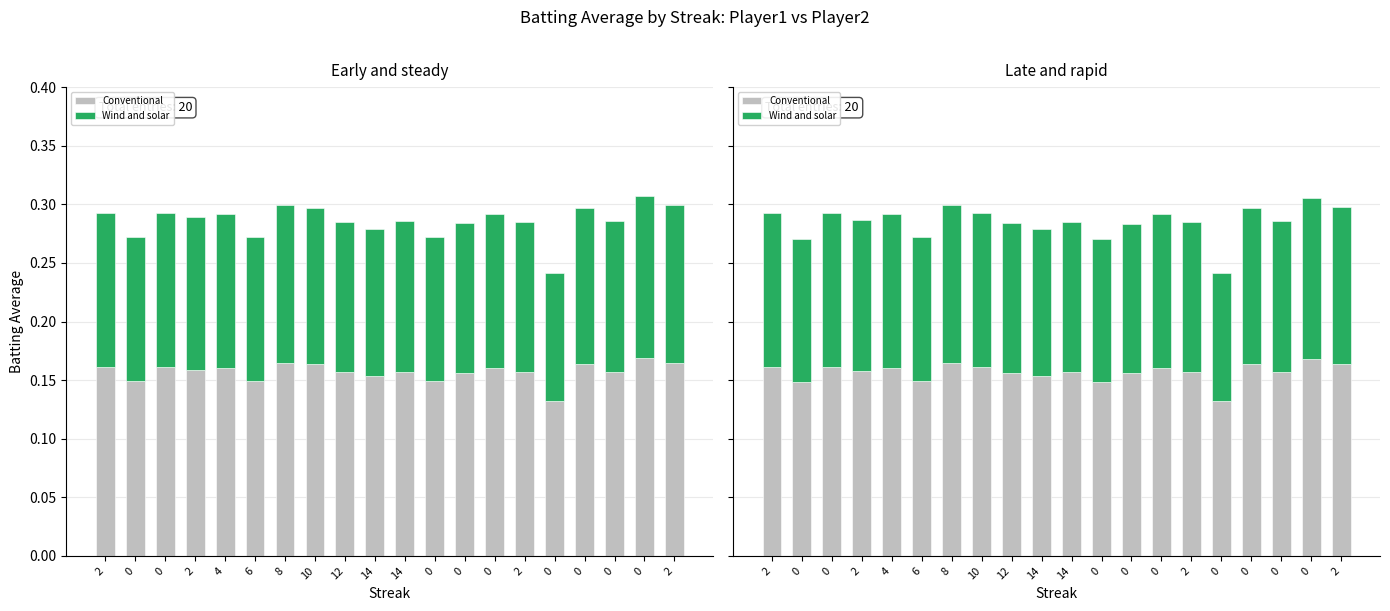

How many categories are shown in the chart?

20